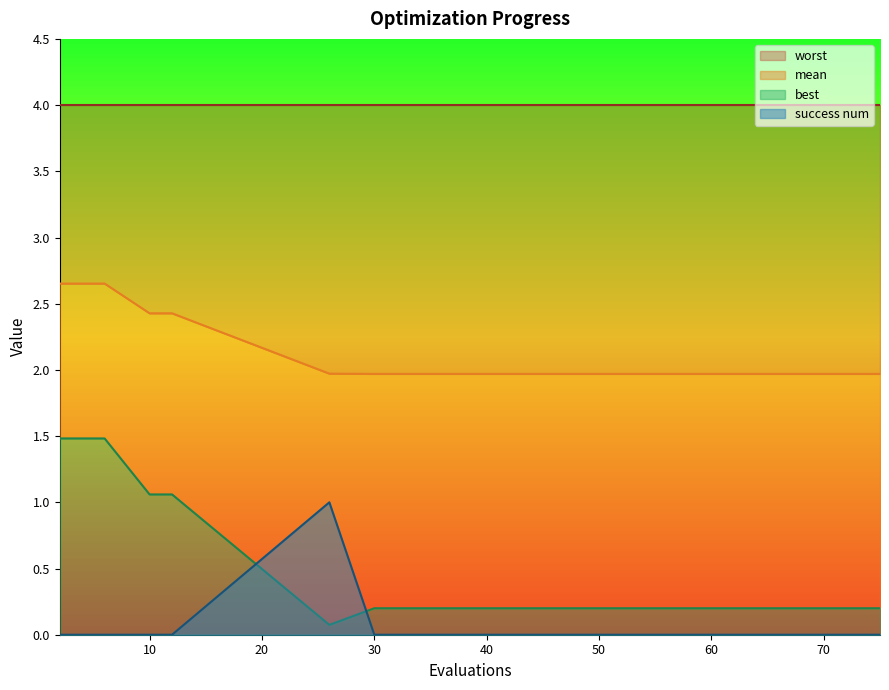

What is the total value across all series at 65?

2.2